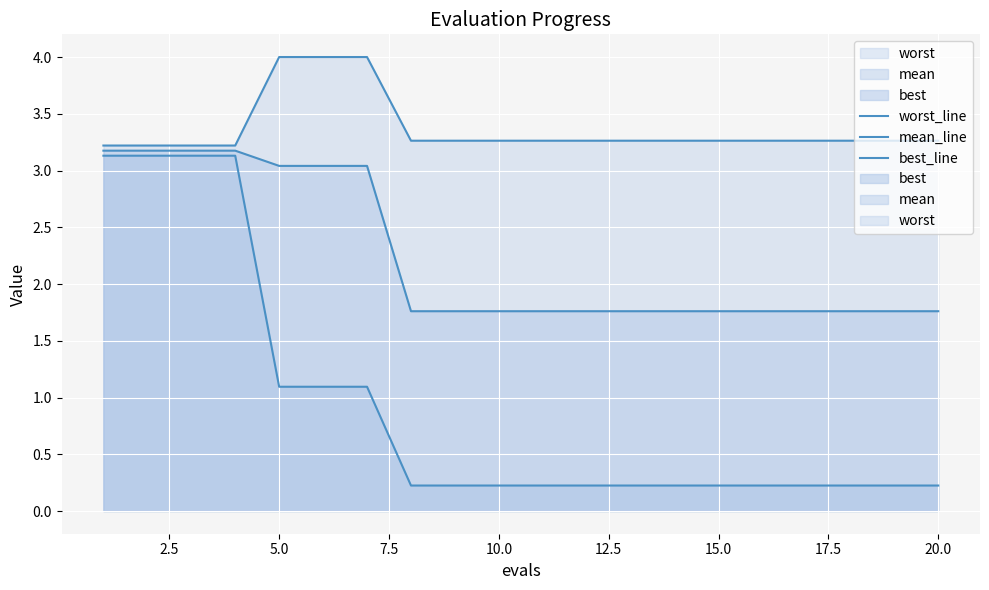

True or false: mean_line and worst_line intersect in this chart.

False